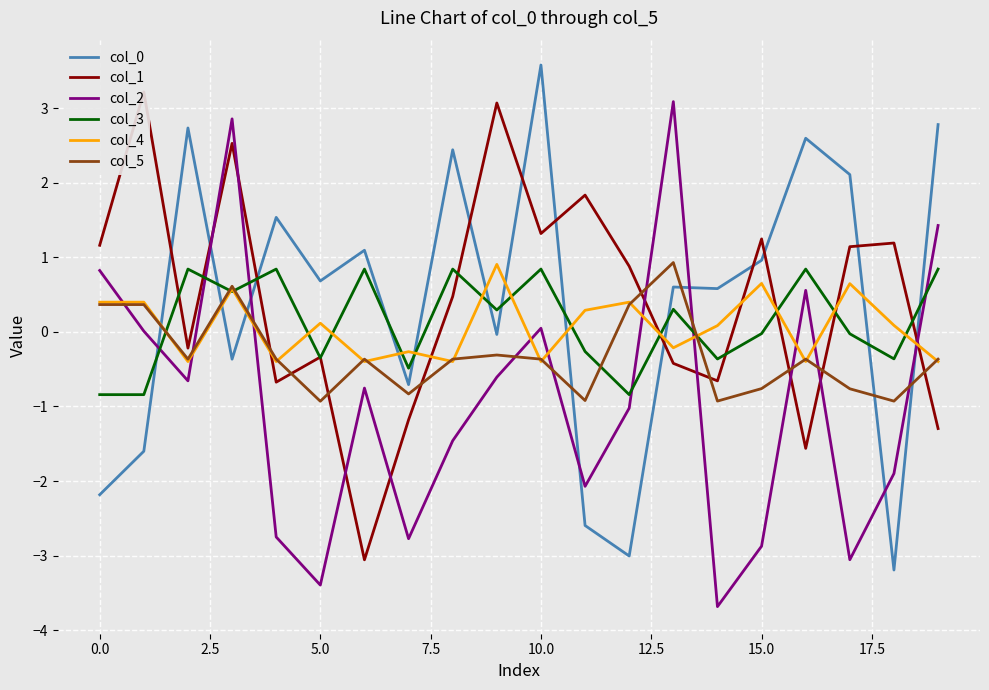

True or false: col_5 and col_0 cross at least once.

True